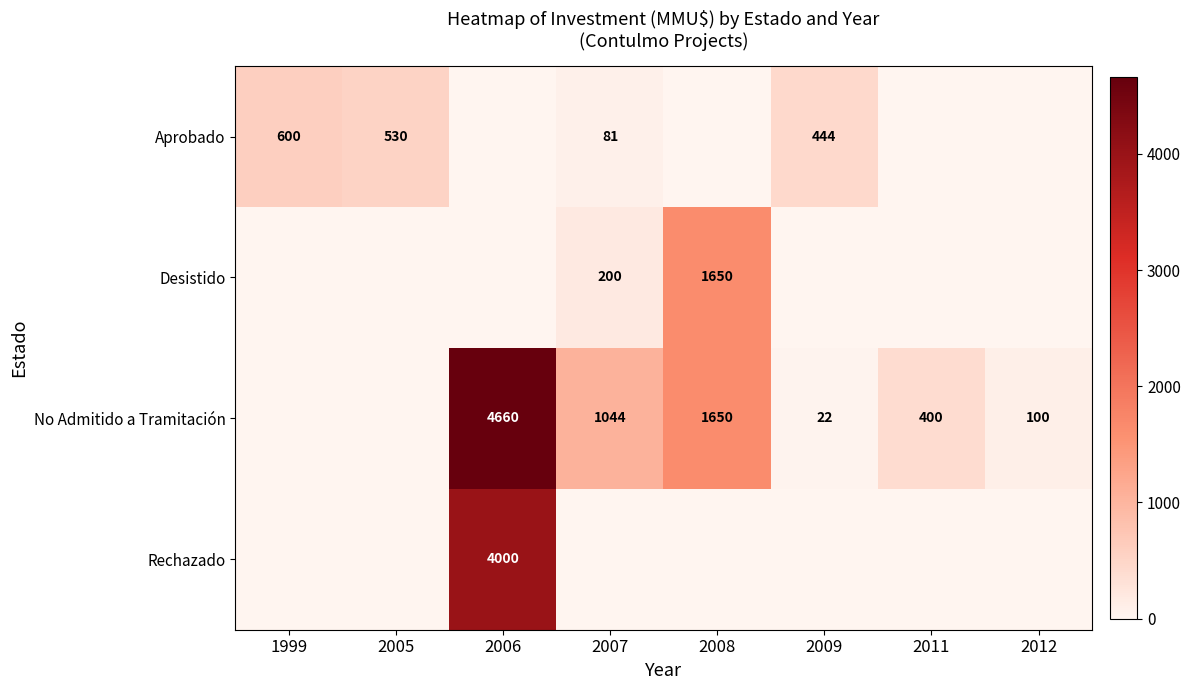

Is it true that Desistido equals 1650 at 2008?

True